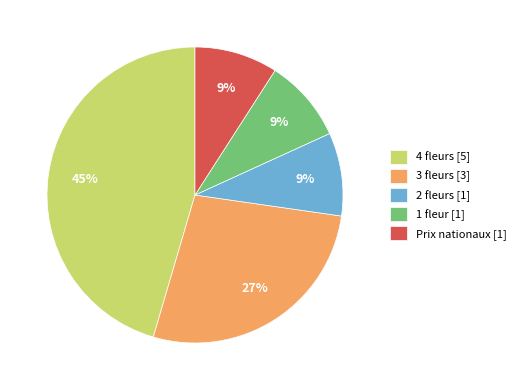

Is 3 fleurs the majority of the pie?

No